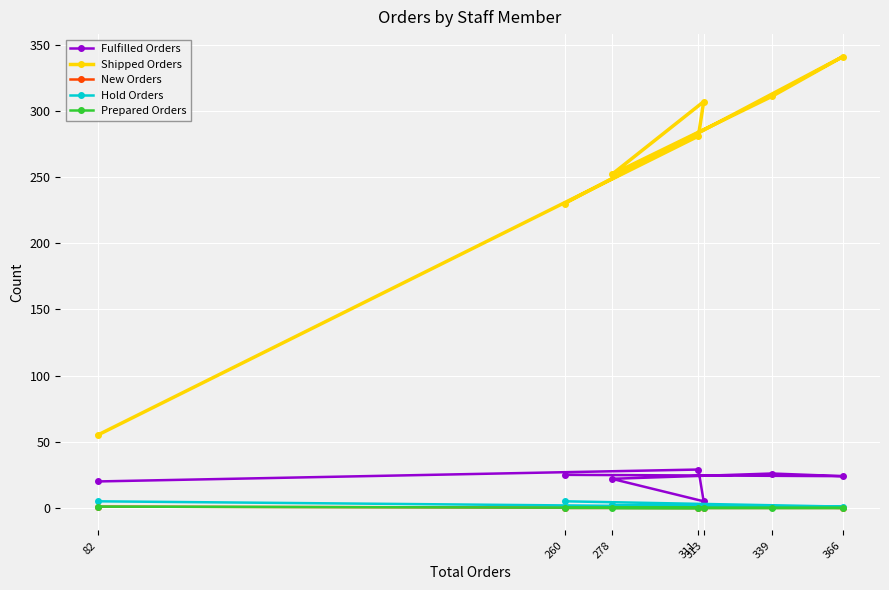

What is the difference between the maximum and second lowest values in the Shipped Orders series?

111